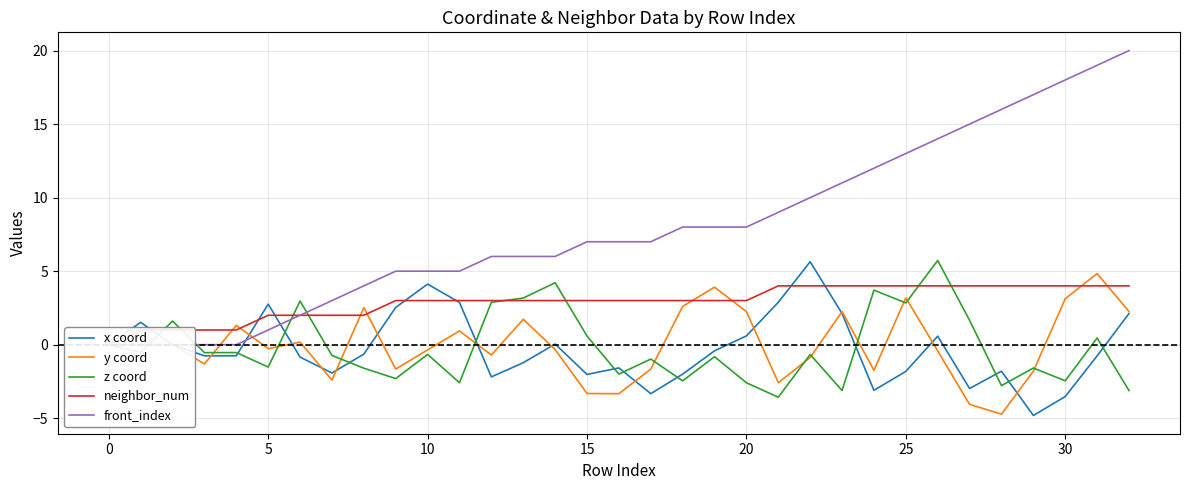

What is the minimum value for y coord?

-4.7